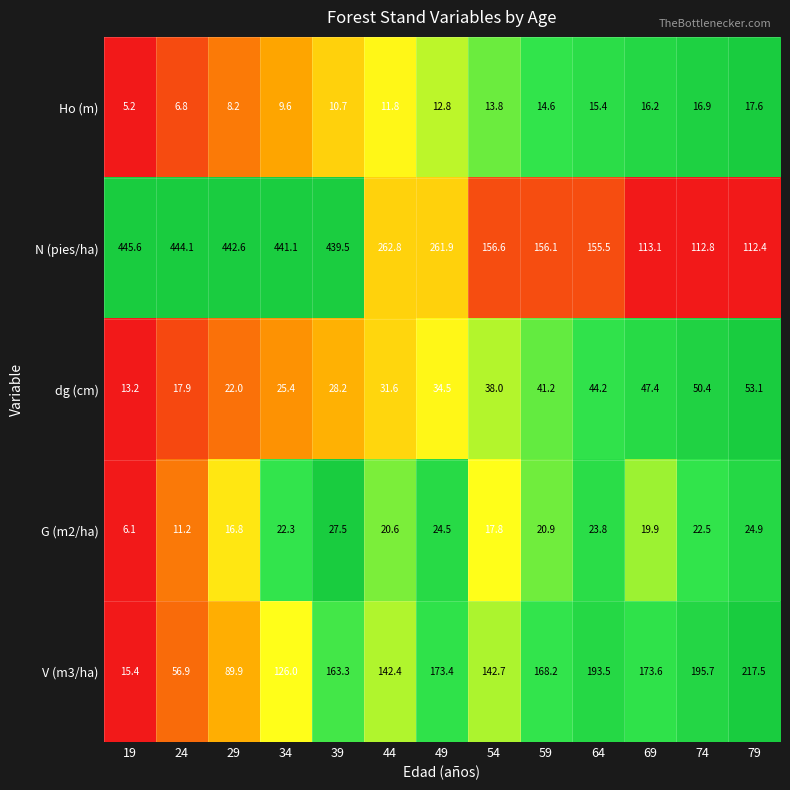

What is the difference between the maximum and minimum values in the N (pies/ha) series?

333.2